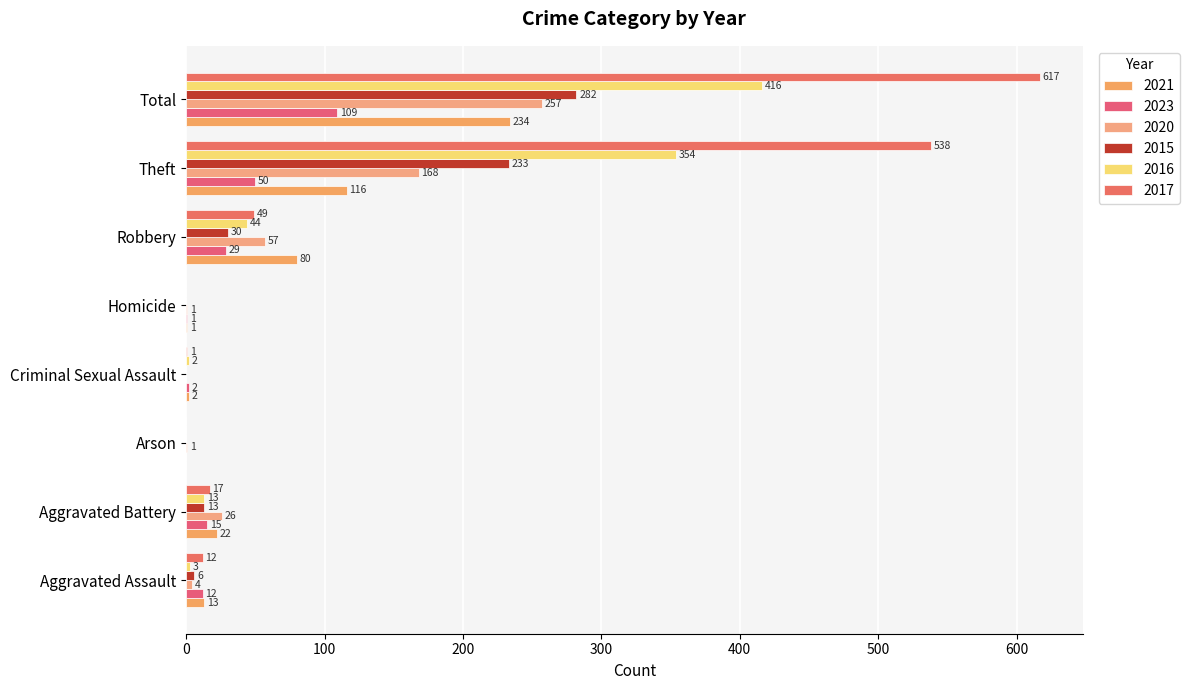

How many categories are shown in the chart?

8